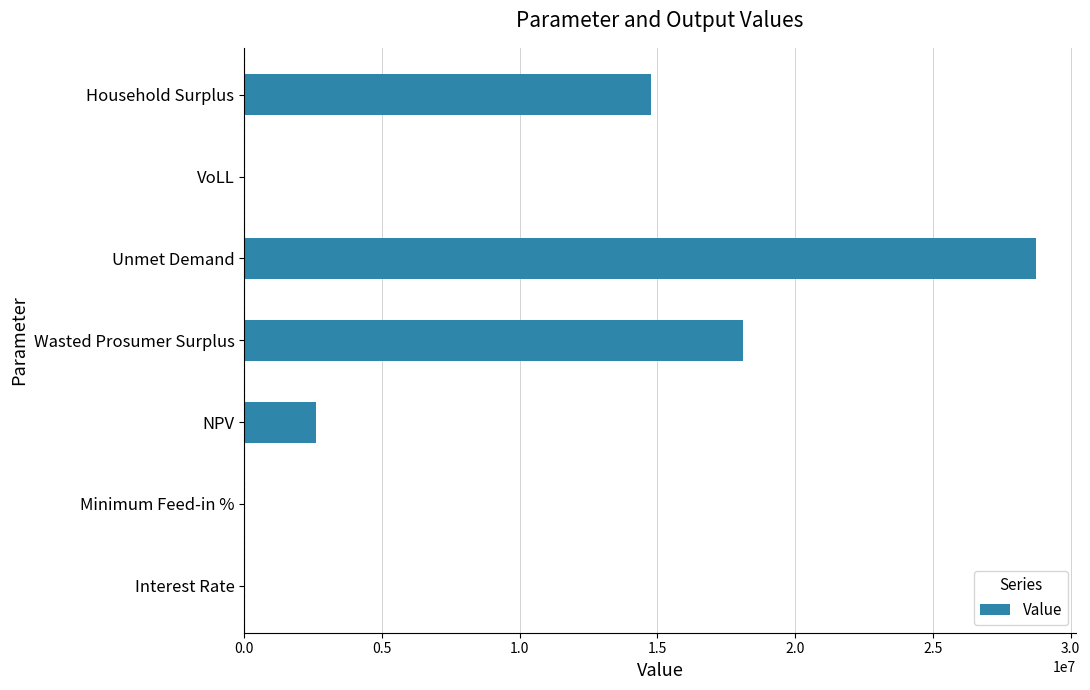

The value at Unmet Demand is 7062411.6. True or false?

False